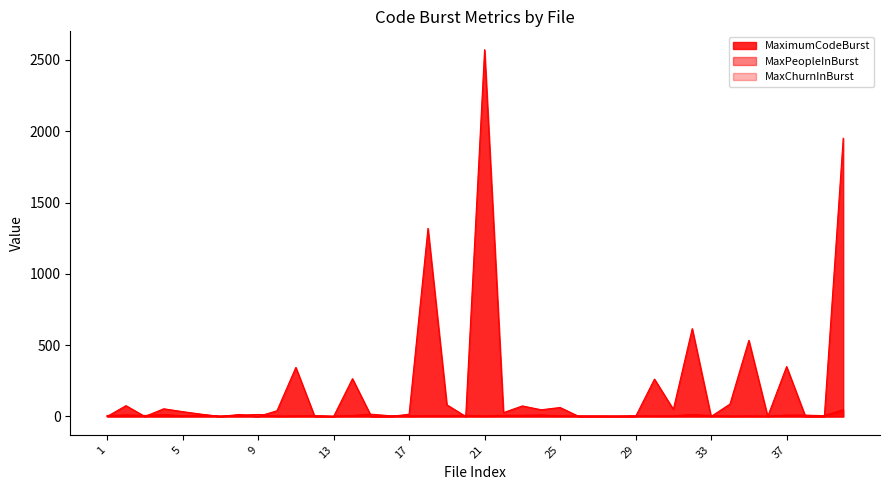

At which category is the sum across all series the highest?

21